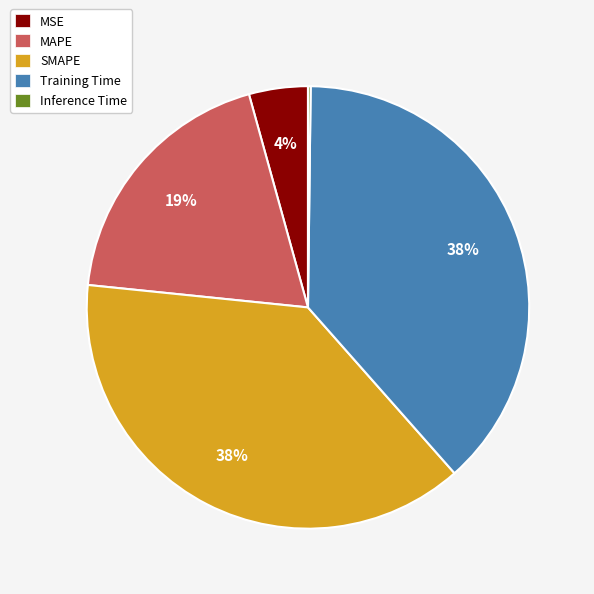

True or false: MSE accounts for 4% of the total.

True